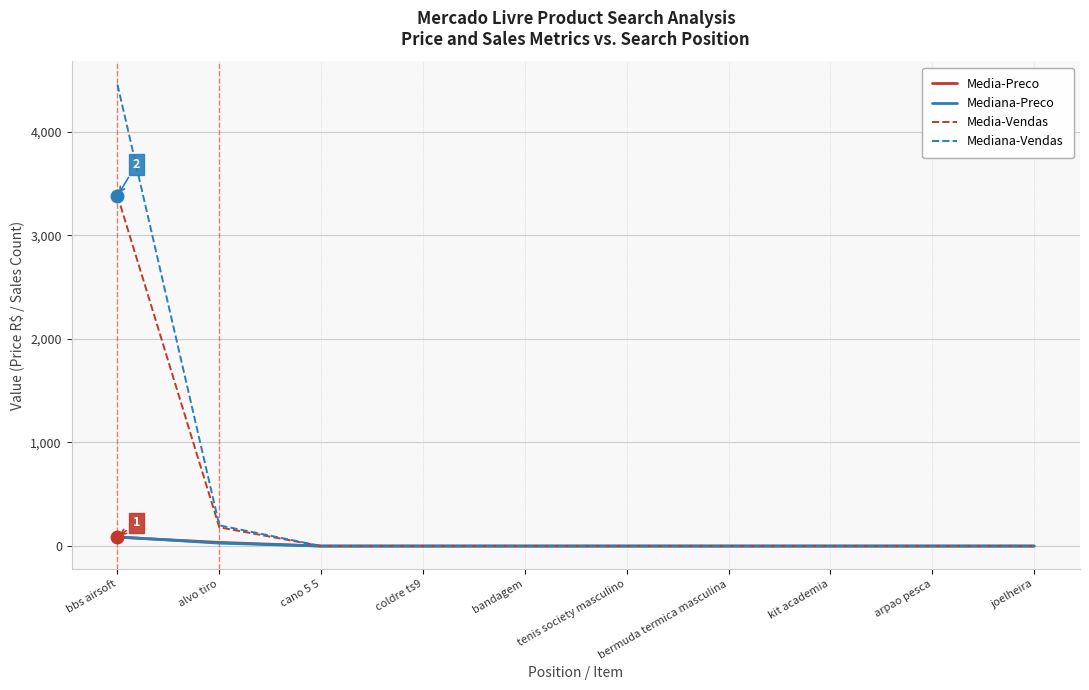

What are all the series names shown in the legend?

Media-Preco, Mediana-Preco, Media-Vendas, Mediana-Vendas